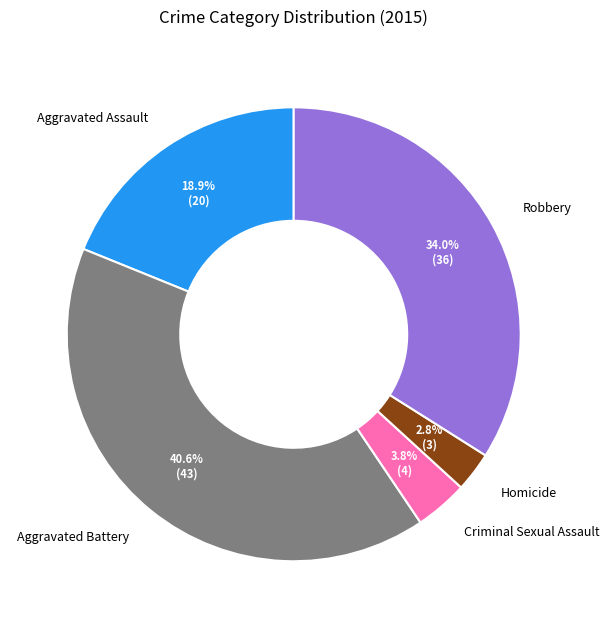

To the nearest percent, what is the difference between the largest and smallest slice percentages?

38%